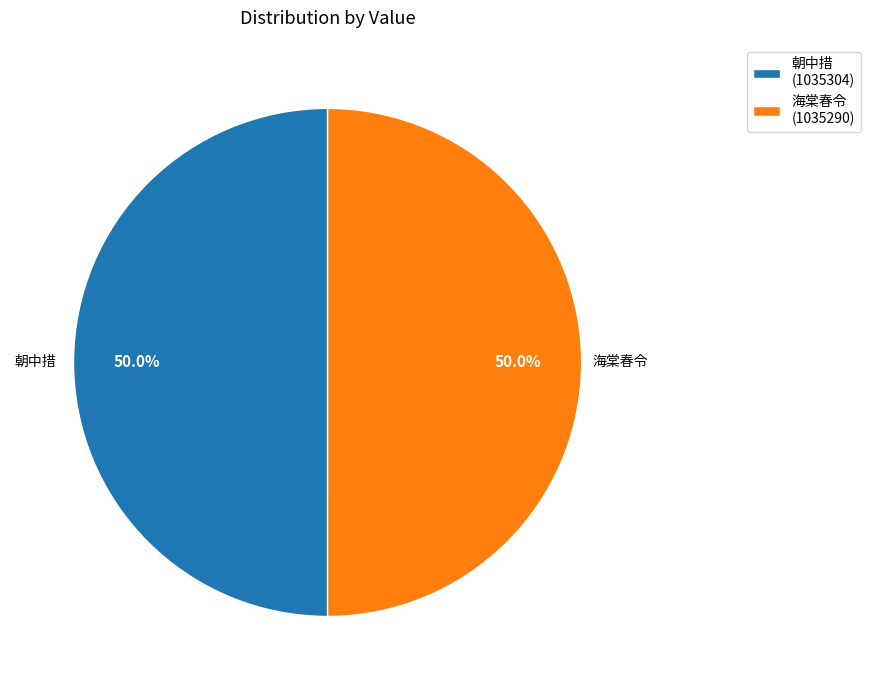

Count the number of slices in the pie.

2